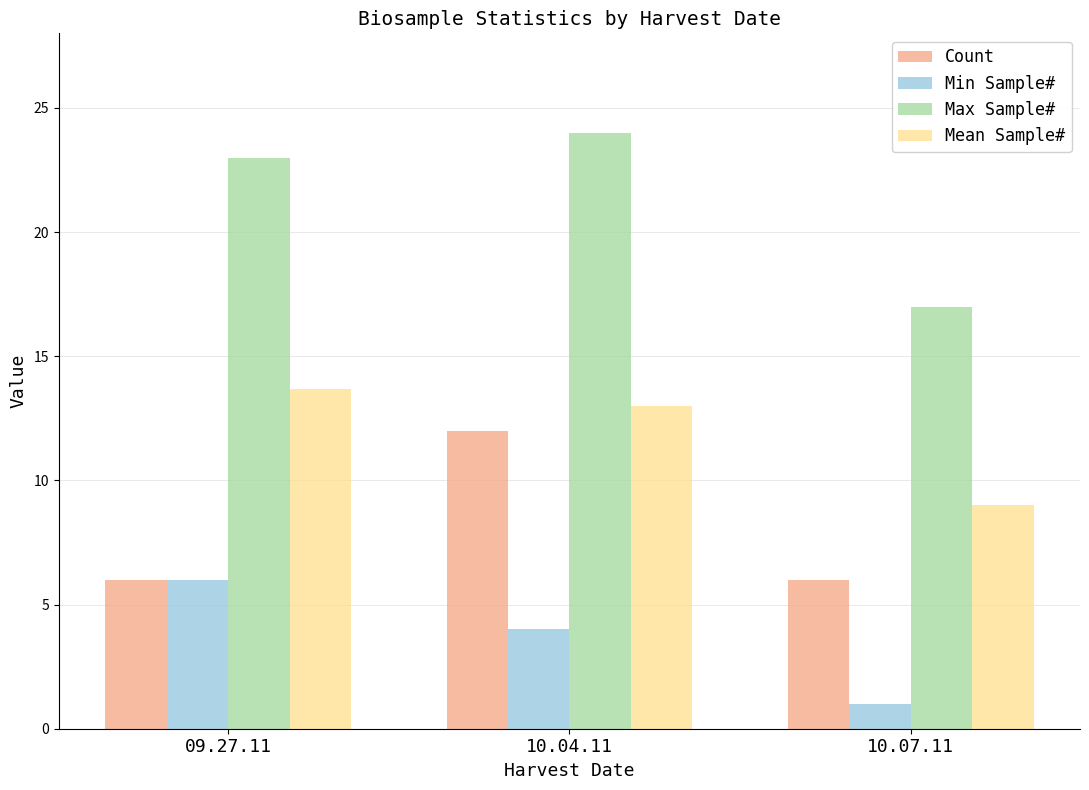

Count the number of data series in this chart.

4